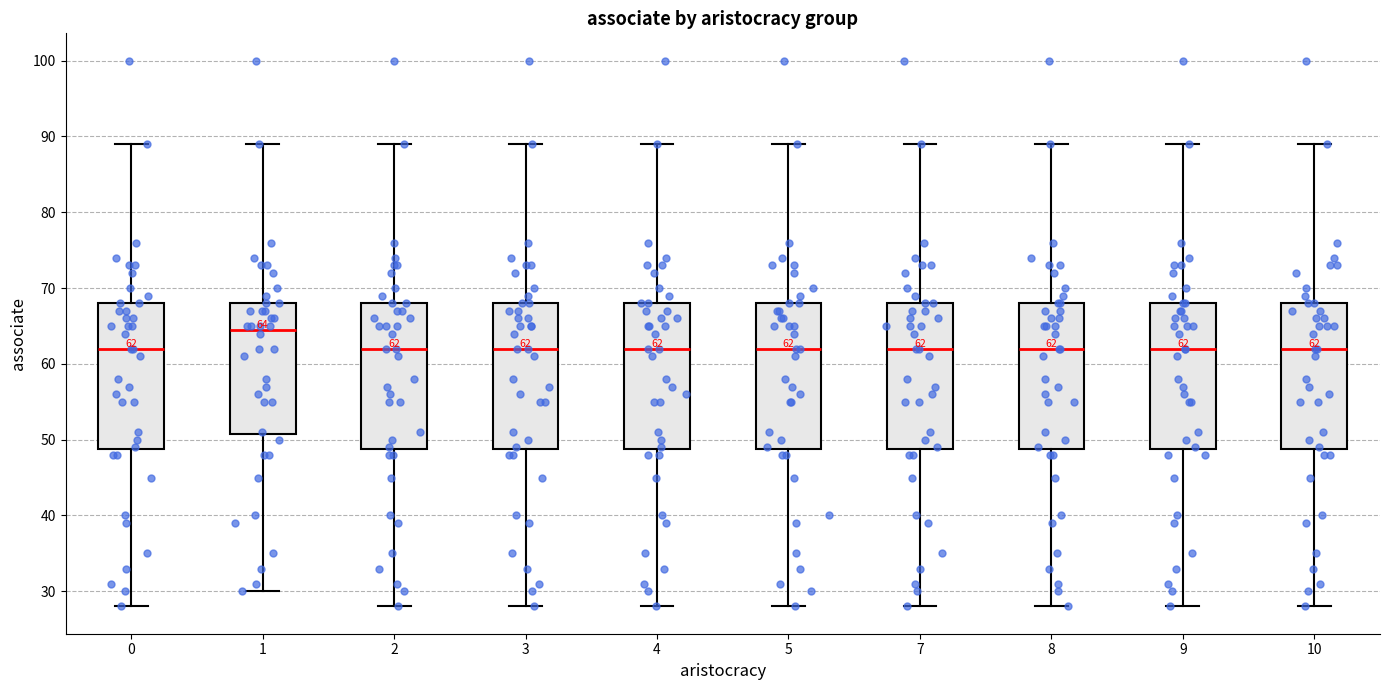

Which box's median line is the highest?

1